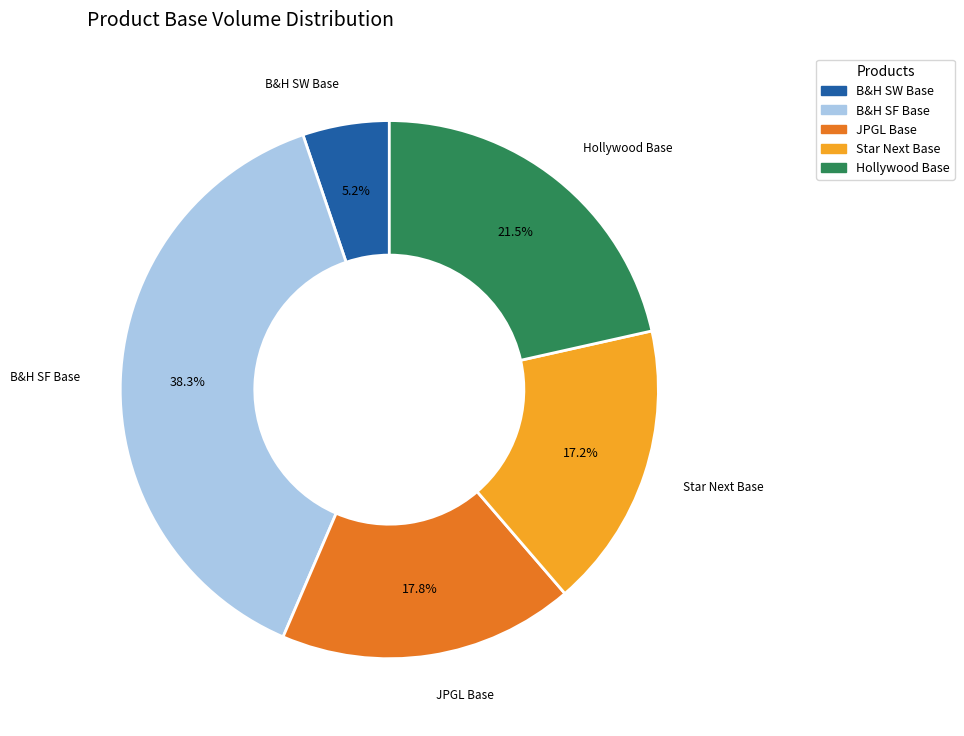

What is the largest slice in the pie chart?

B&H SF Base